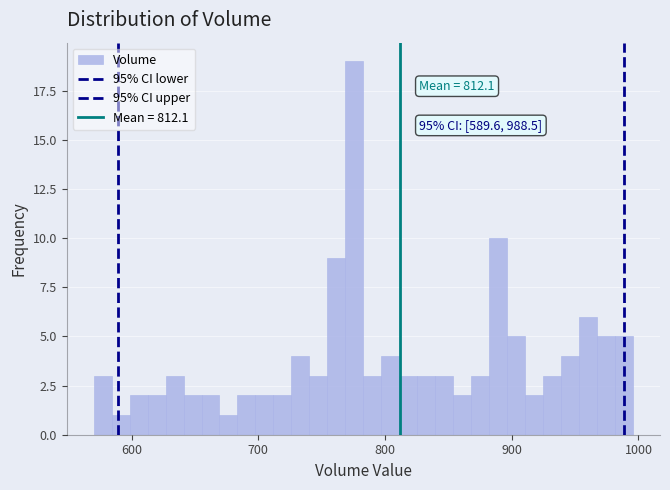

Read against the x-axis, roughly where is the centre of the tallest bar?

780